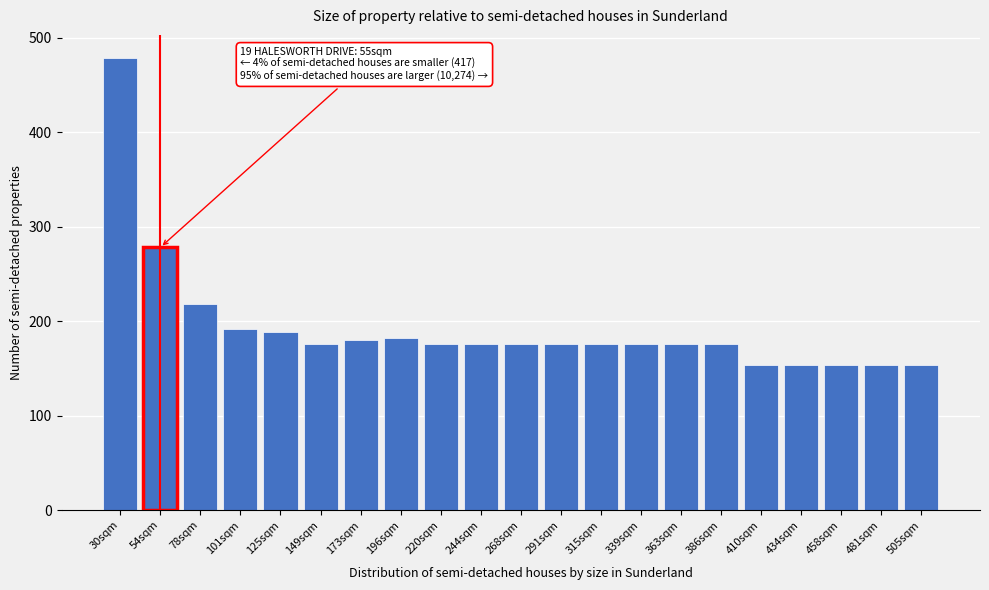

What is the difference between the maximum and minimum values?

325